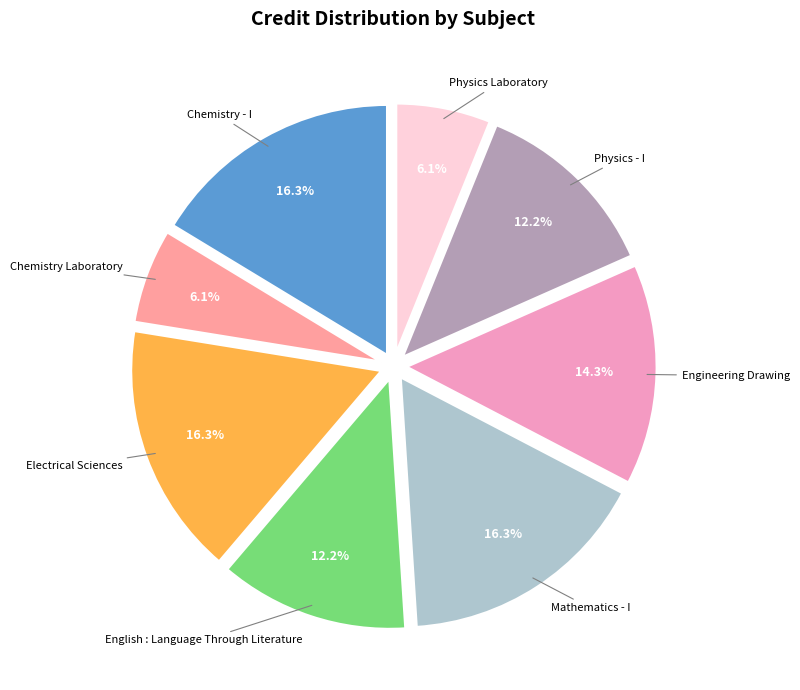

Rank the categories by value from lowest to highest.

Chemistry Laboratory, Physics Laboratory, English : Language Through Literature, Physics - I, Engineering Drawing, Chemistry - I, Electrical Sciences, Mathematics - I